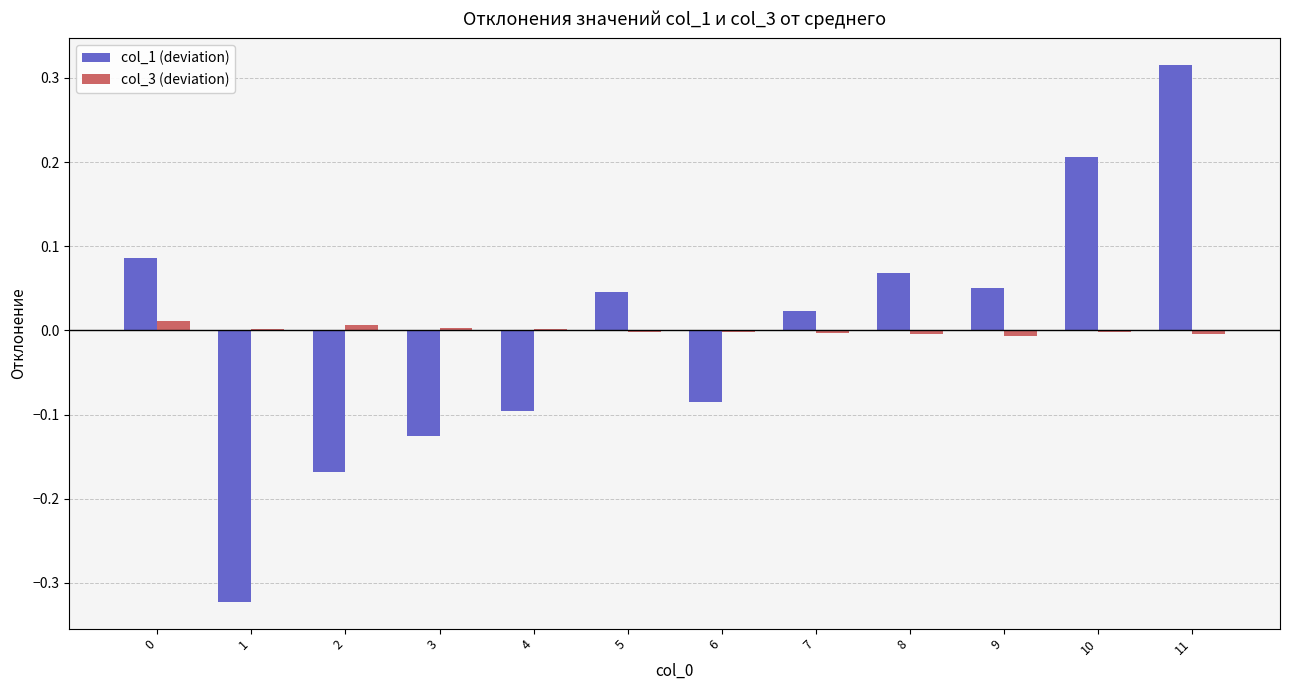

Which label corresponds to the largest value in the chart?

11